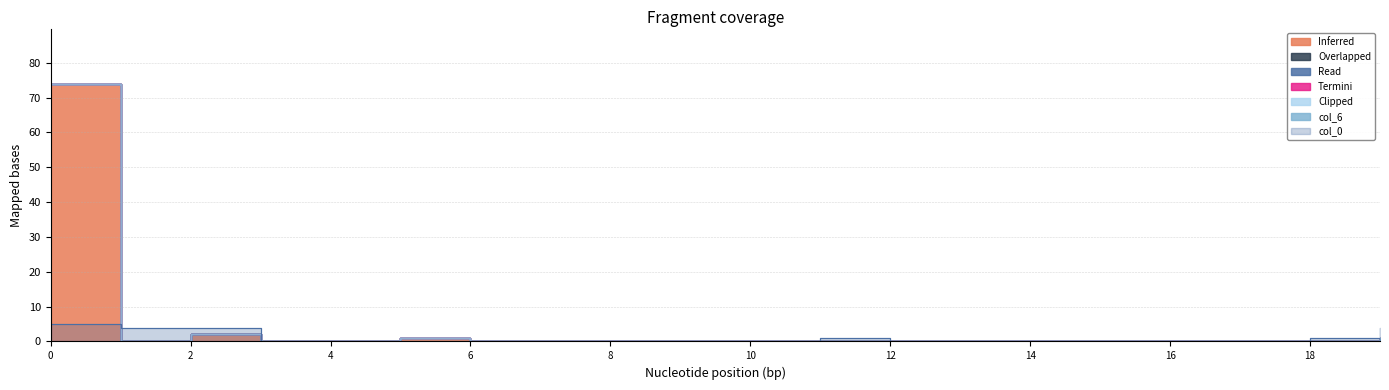

Is this an area chart (filled region under the line)?

No